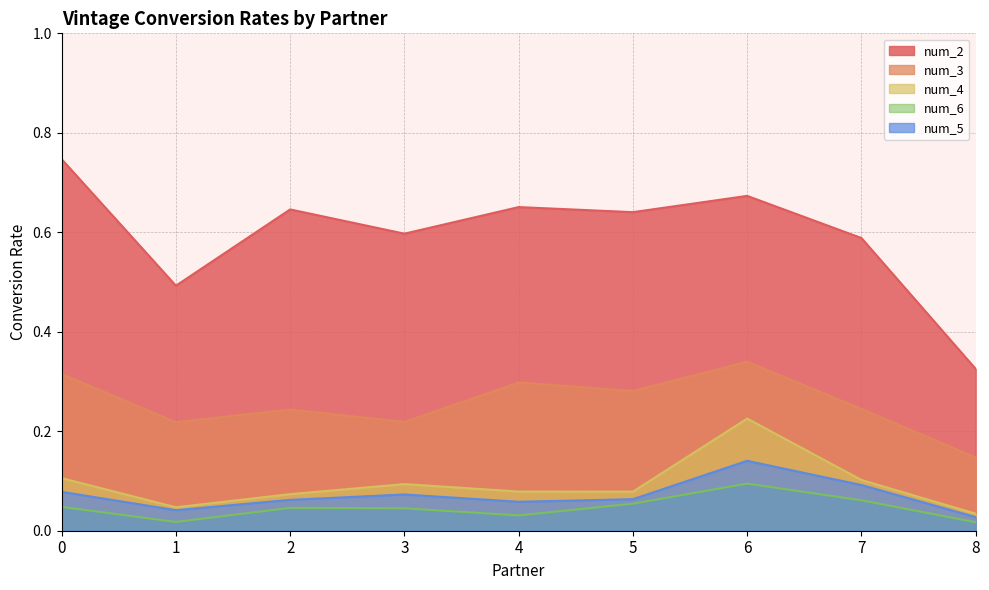

What is the value of the num_2 point at the 8th from the left?

0.6